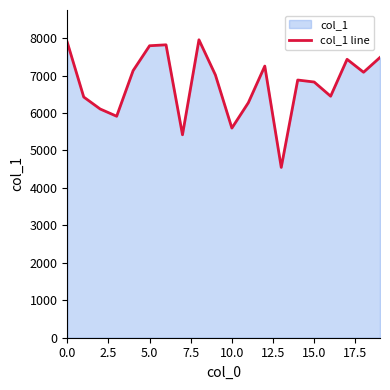

True or false: the data shows 10685 at 11.

False